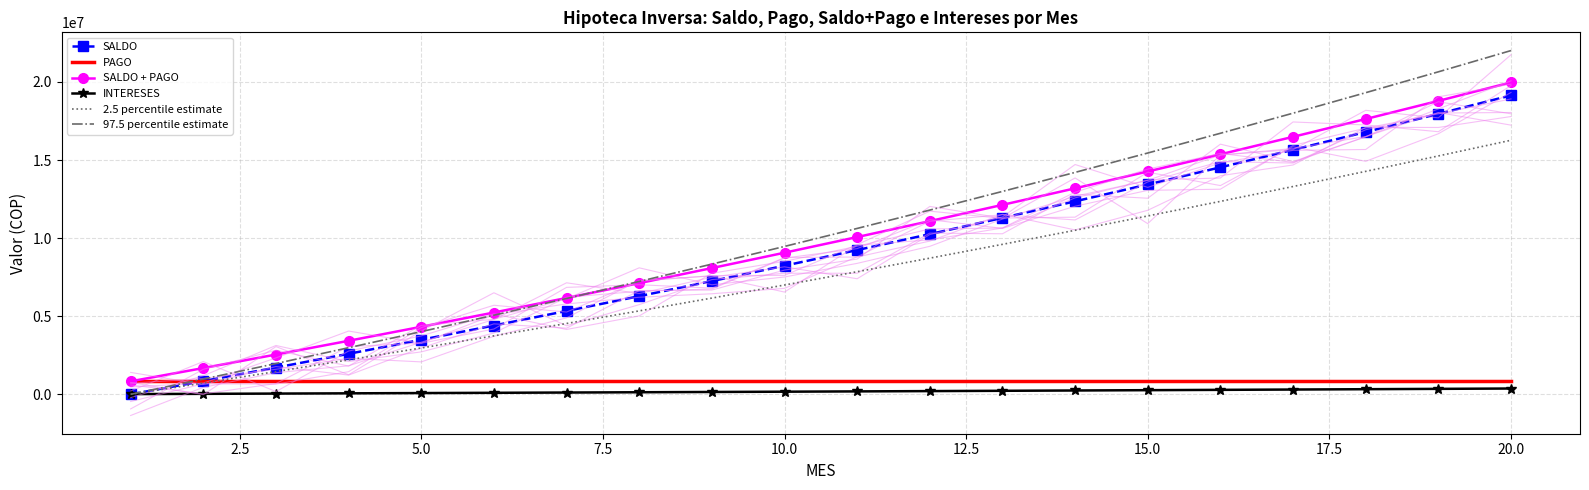

What is the maximum value for 97.5 percentile estimate?

22009283.5